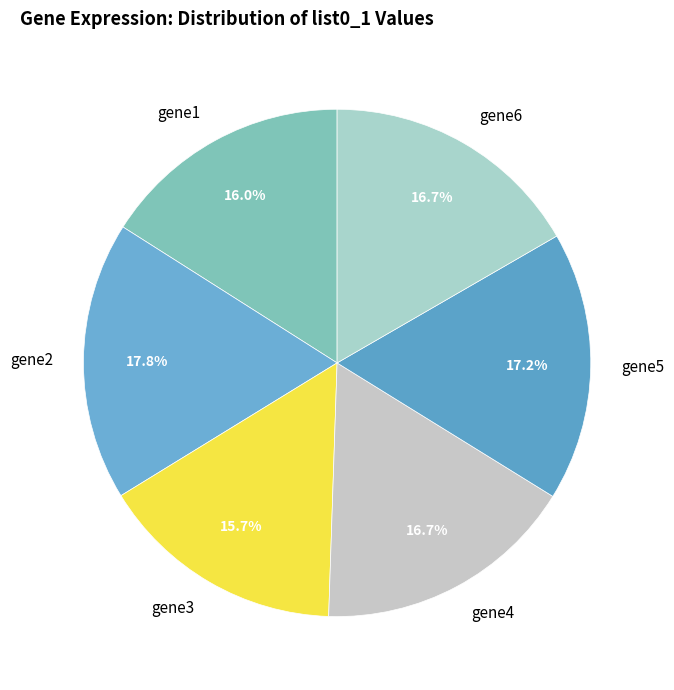

To the nearest percent, what is the difference between the largest and smallest slice percentages?

2%